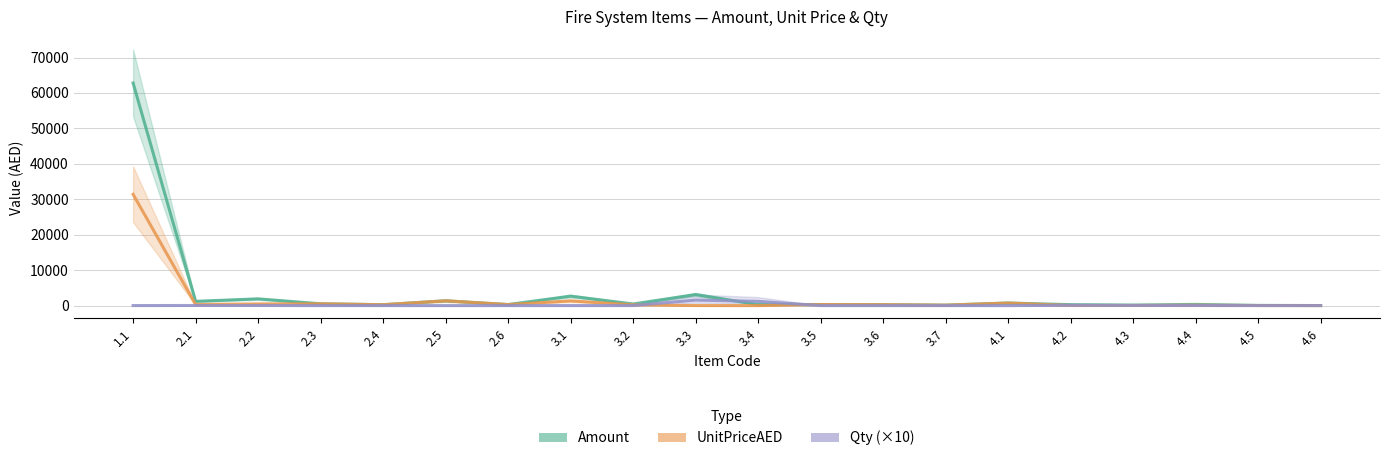

At which label does UnitPriceAED reach its minimum?

3.4